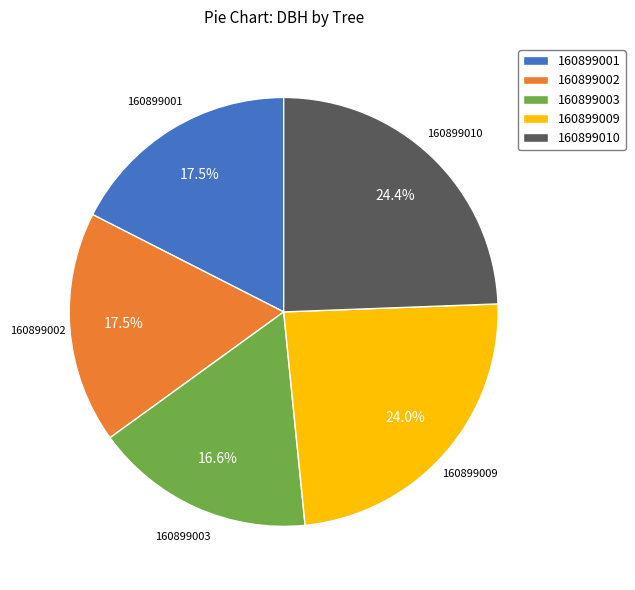

Combined, do 160899003 and 160899010 account for over 50%?

No